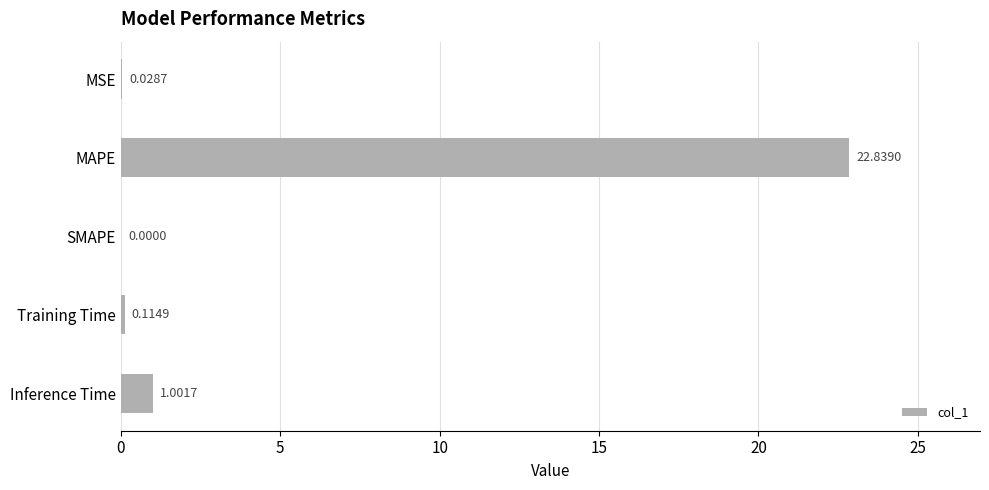

What is the change in value from MAPE to Training Time?

-22.7